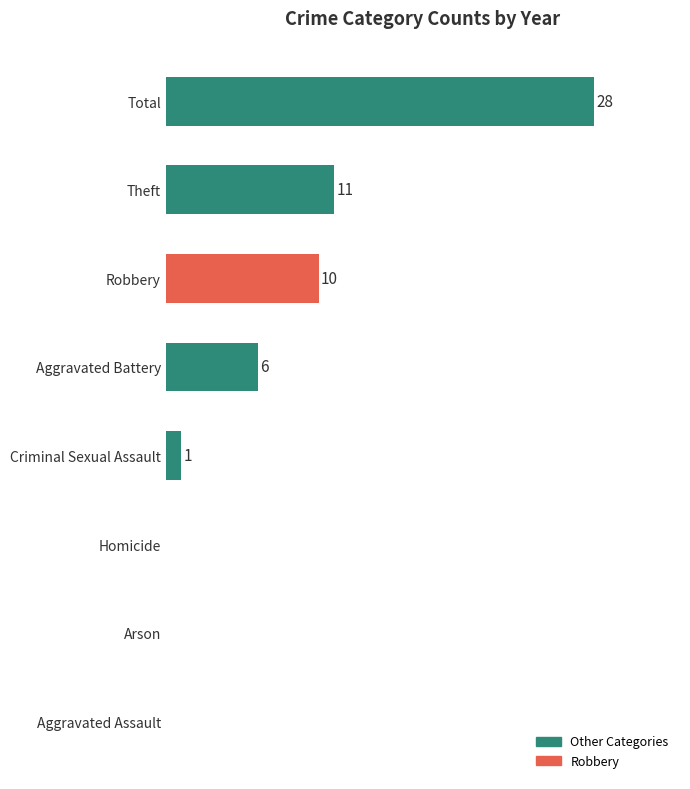

Which label corresponds to the largest value in the chart?

Total